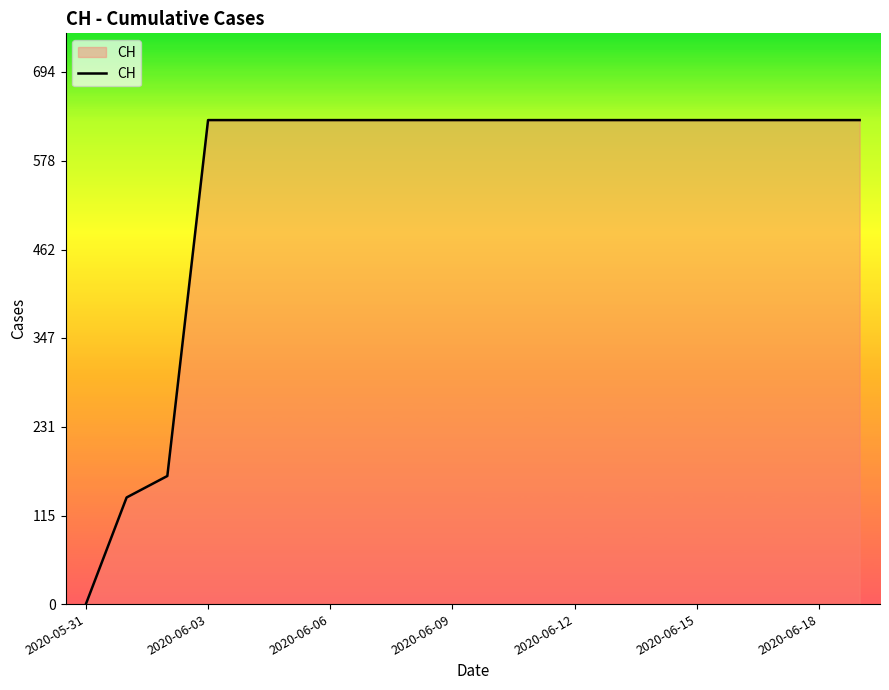

What is the maximum value shown in the chart?

631